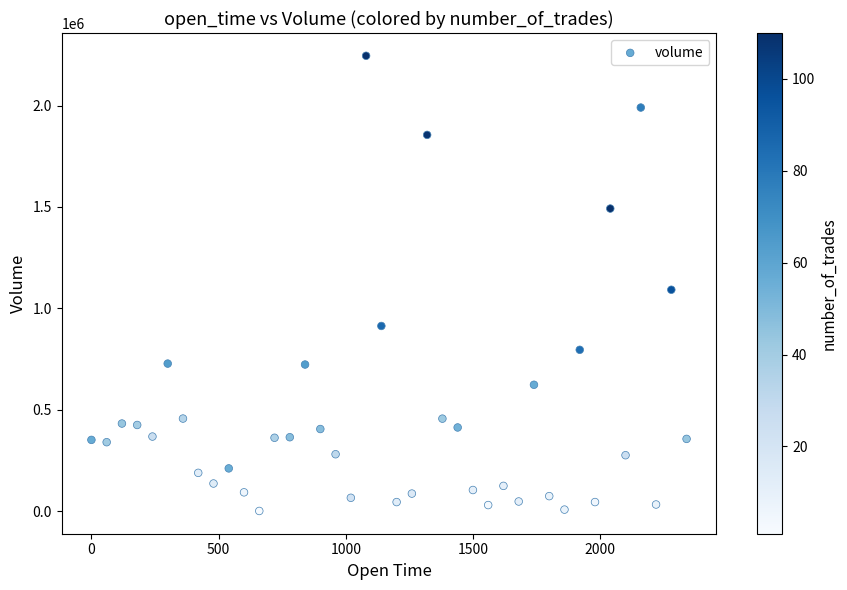

What is the range of Y values (max minus min)?

2244308